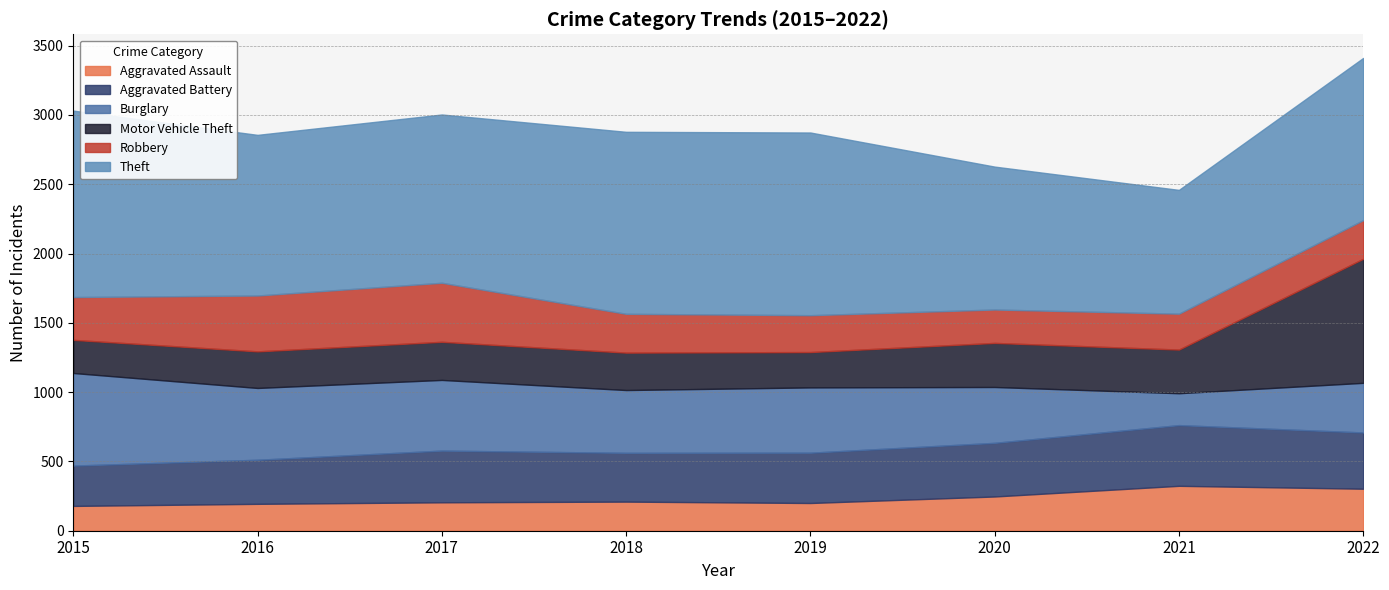

In Robbery, how many points are higher than both neighbors (excluding endpoints)?

1